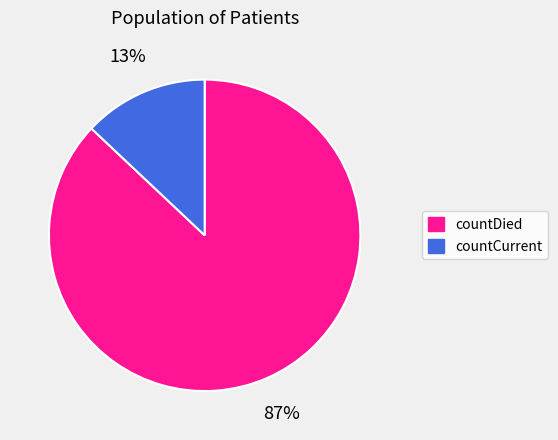

Count the number of slices in the pie.

2